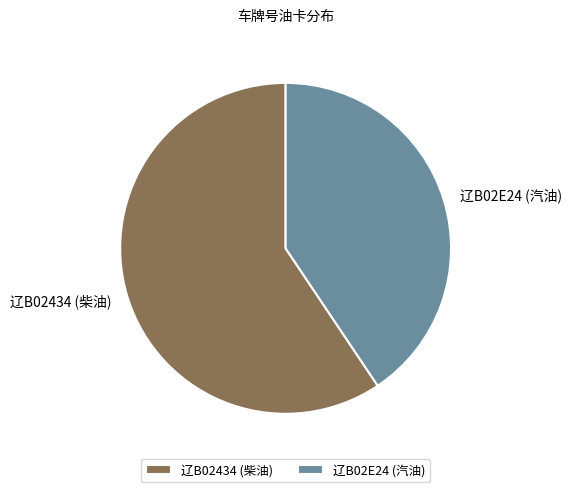

Which category accounts for the majority?

辽B02434 (柴油)